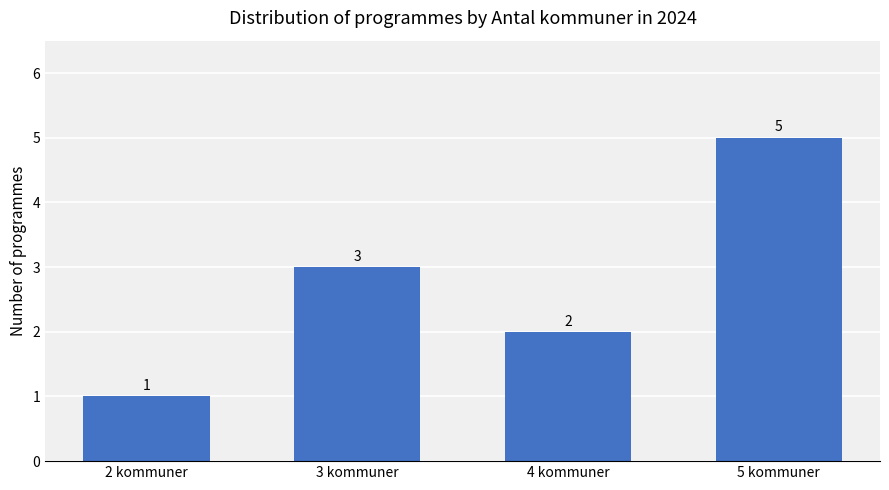

Reading left to right, transcribe all the data shown in this chart.

1	3	2	5